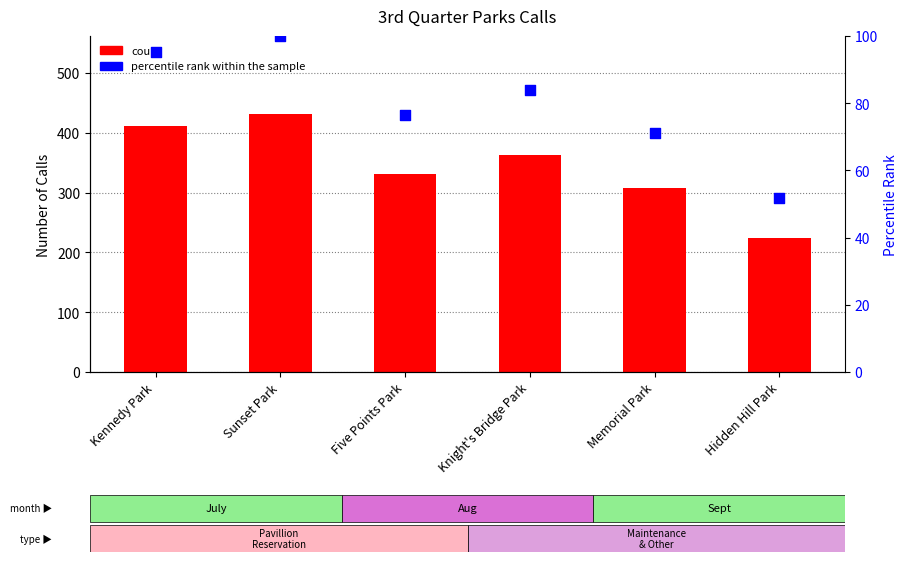

At how many categories does at least one series exceed 278?

5